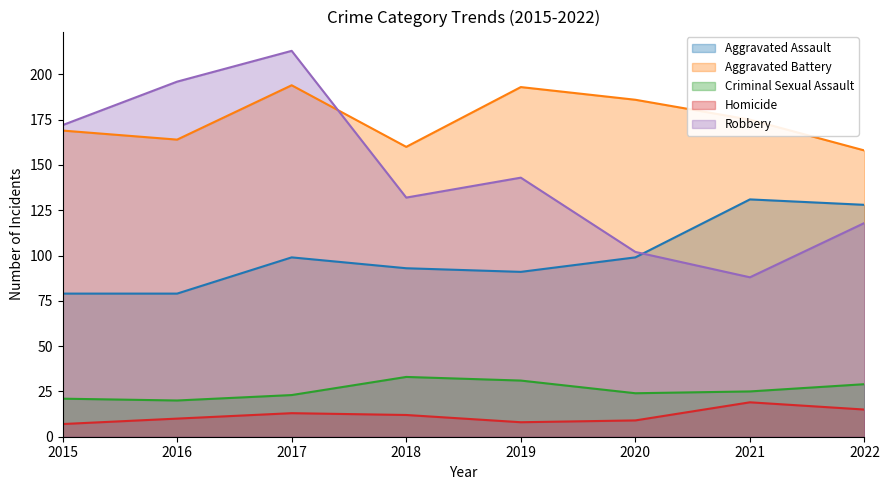

Which series has the largest total across all categories?

Aggravated Battery